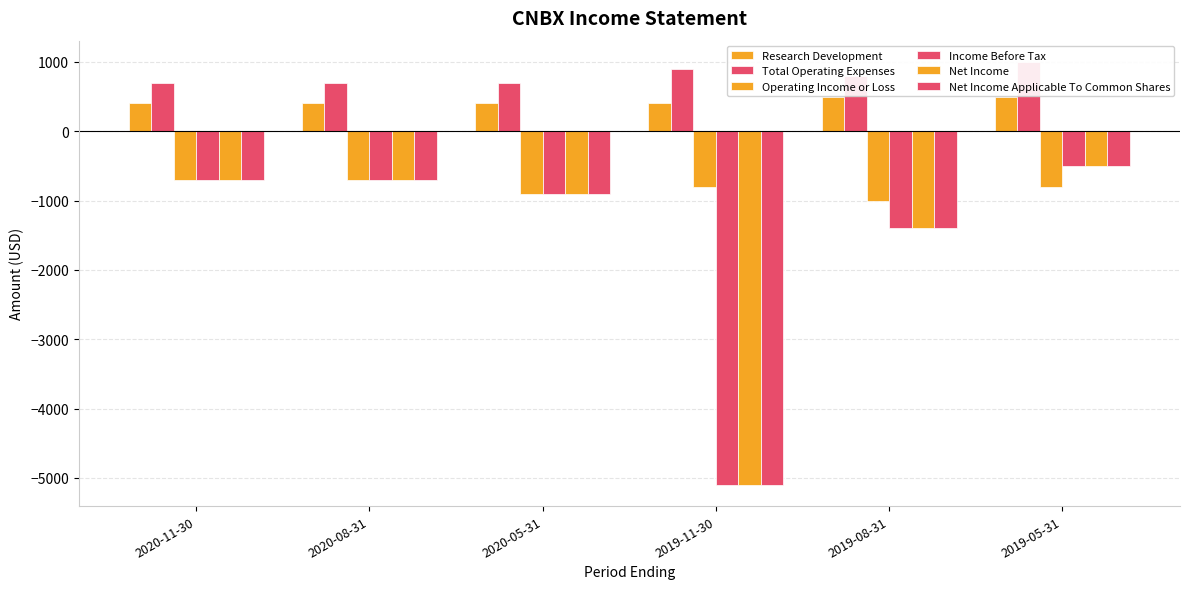

What is the sum of all Research Development values?

2600